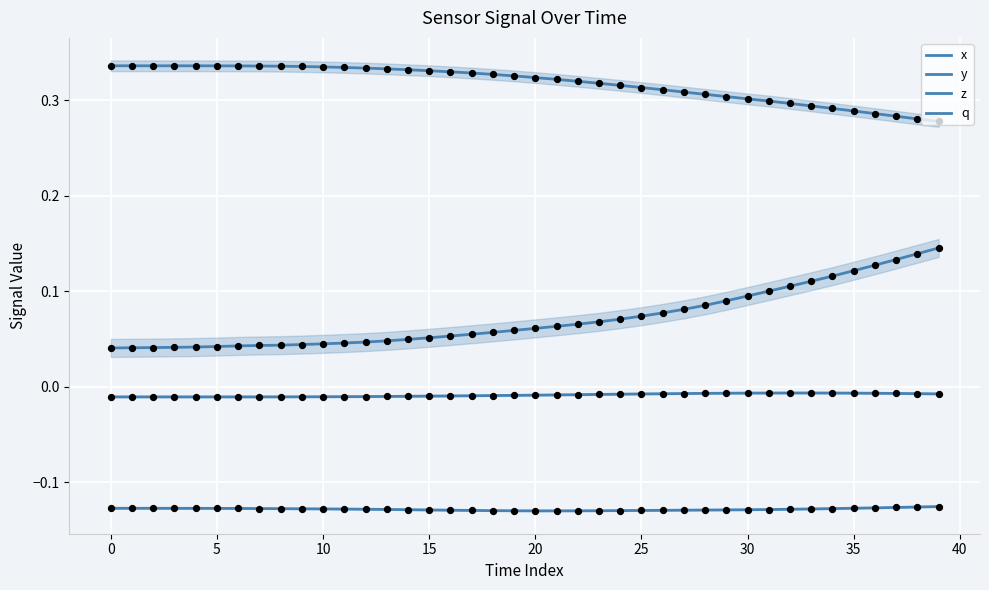

What is the total value across all series at 28?

0.3